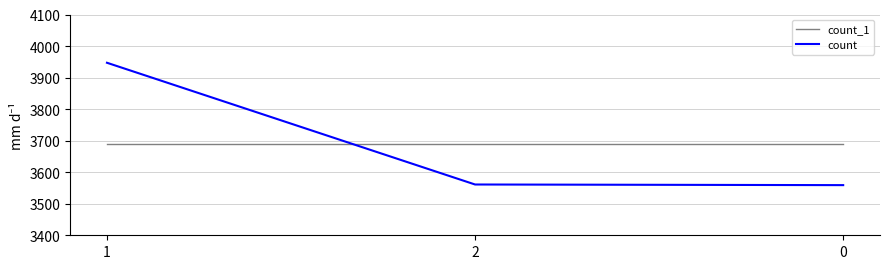

The count series shows 6007 at 2. True or false?

False